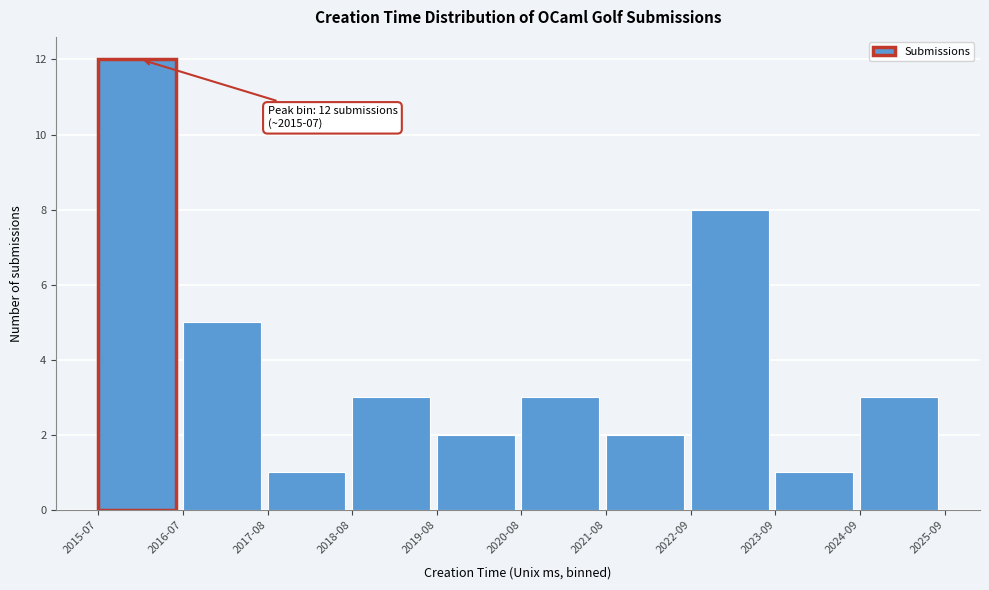

Reading left to right, list all the values displayed in this chart.

2015-07=12	2016-07=5	2017-08=1	2018-08=3	2019-08=2	2020-08=3	2021-08=2	2022-09=8	2023-09=1	2024-09=3